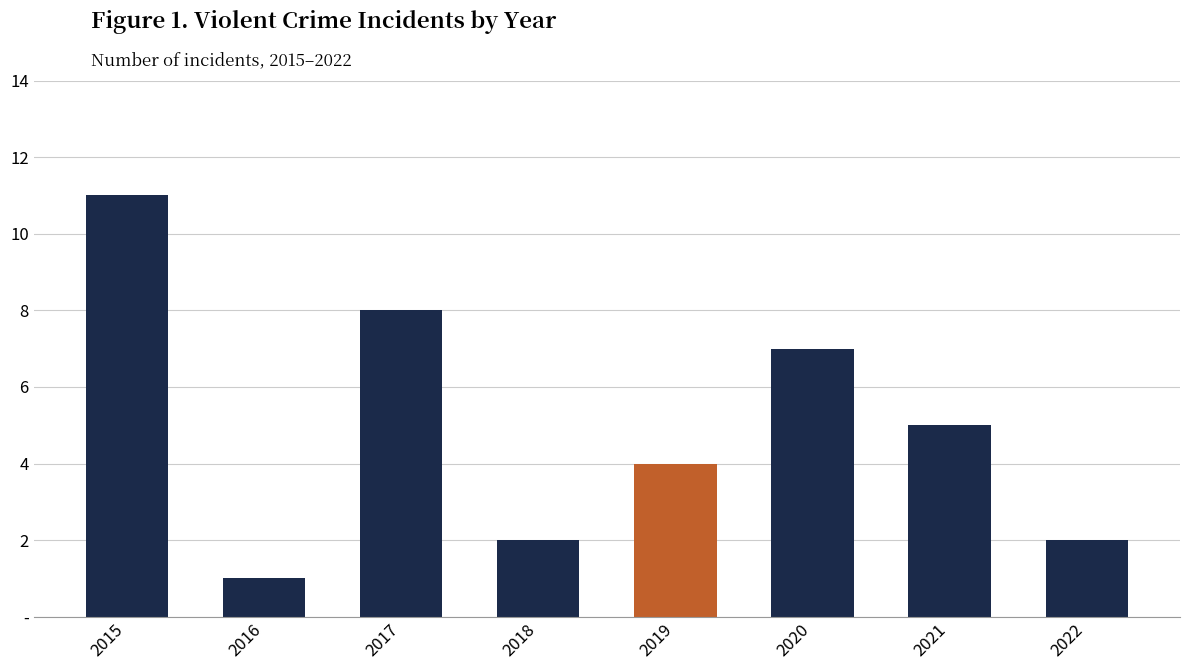

Are the bars horizontal?

No